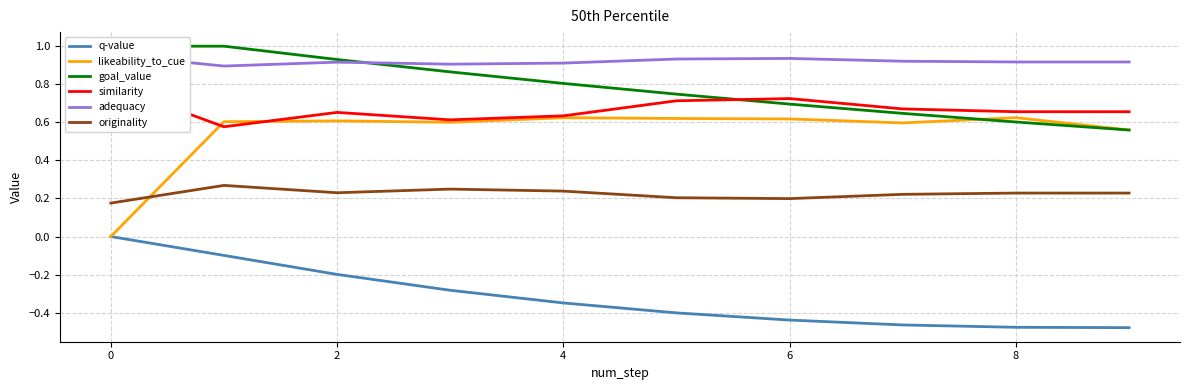

Is the value of originality at −2 greater than the value of goal_value at −2?

No